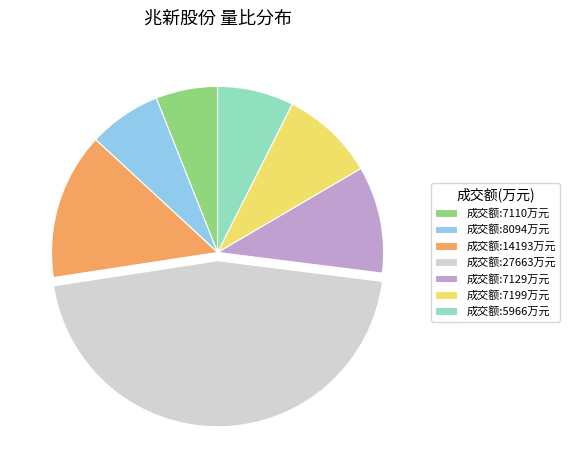

Is it true that 成交额:14193万元 is 8% of the pie?

False